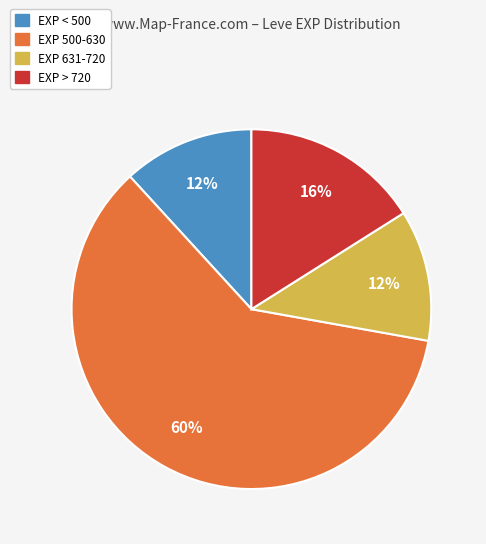

Which slice represents more than half of the pie?

EXP 500-630